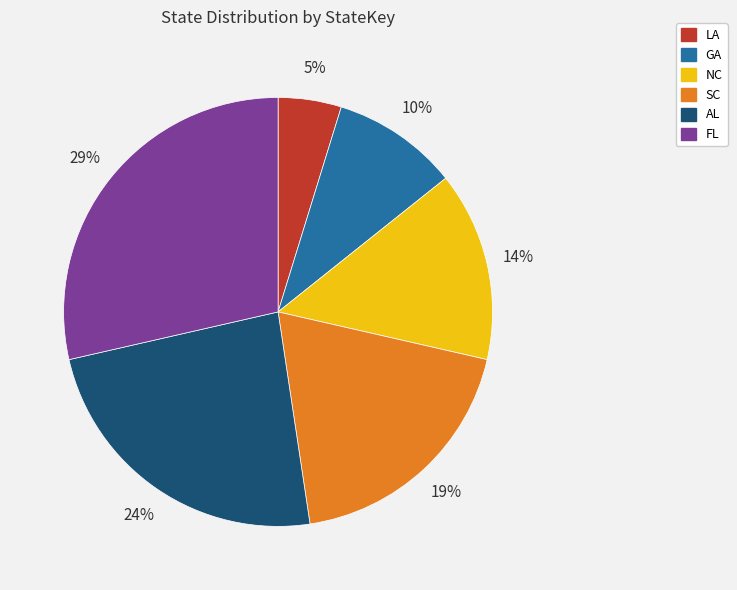

Combined, do AL and FL account for over 50%?

Yes